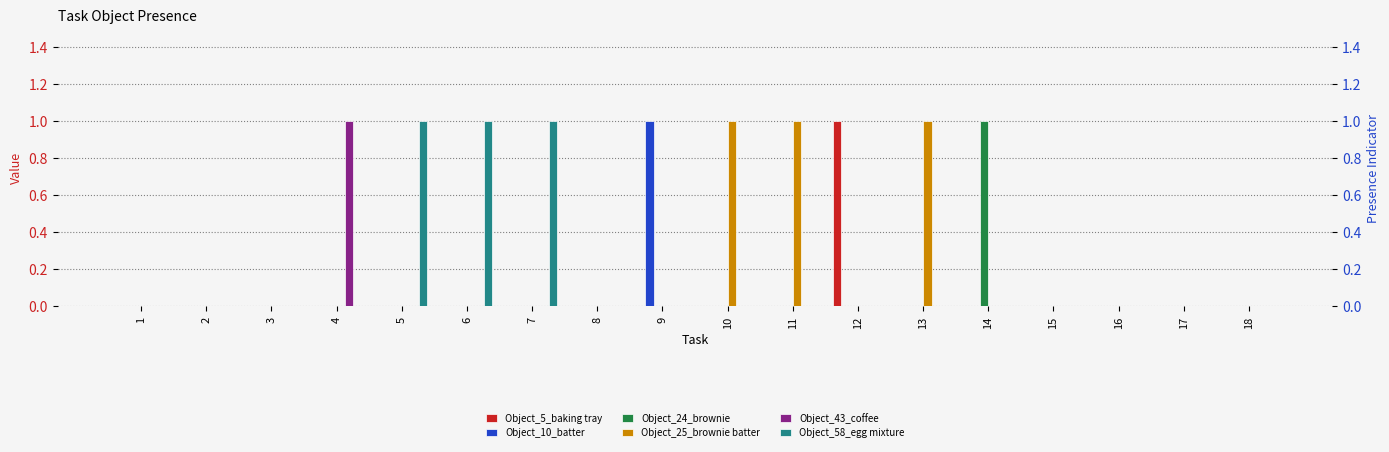

Reading right to left, transcribe all the data shown in this chart.

Object_5_baking tray: 0	0	0	0	0	0	1	0	0	0	0	0	0	0	0	0	0	0
Object_10_batter: 0	0	0	0	0	0	0	0	0	1	0	0	0	0	0	0	0	0
Object_24_brownie: 0	0	0	0	1	0	0	0	0	0	0	0	0	0	0	0	0	0
Object_25_brownie batter: 0	0	0	0	0	1	0	1	1	0	0	0	0	0	0	0	0	0
Object_43_coffee: 0	0	0	0	0	0	0	0	0	0	0	0	0	0	1	0	0	0
Object_58_egg mixture: 0	0	0	0	0	0	0	0	0	0	0	1	1	1	0	0	0	0